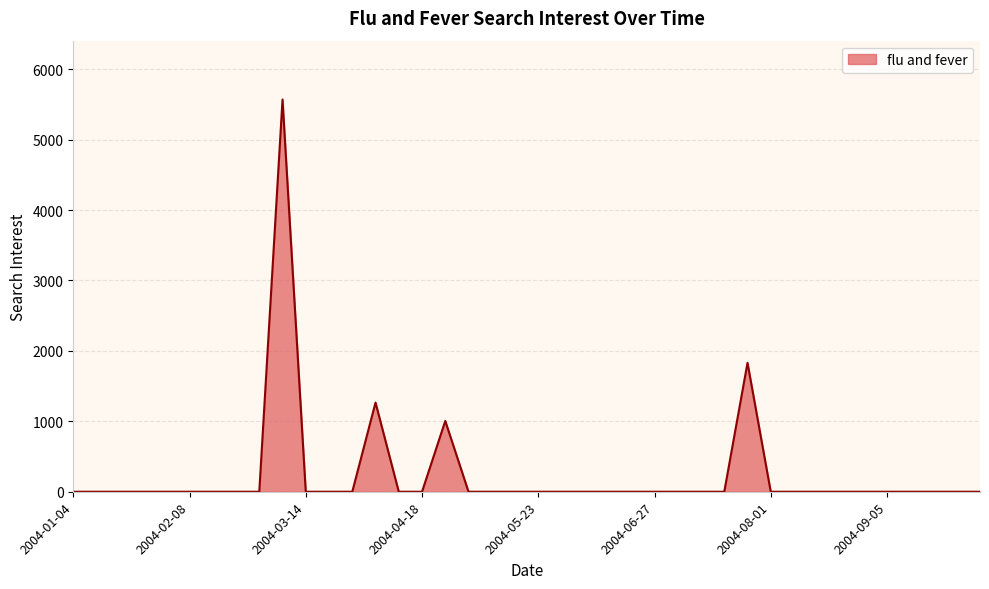

What is the greatest value displayed?

5569.8